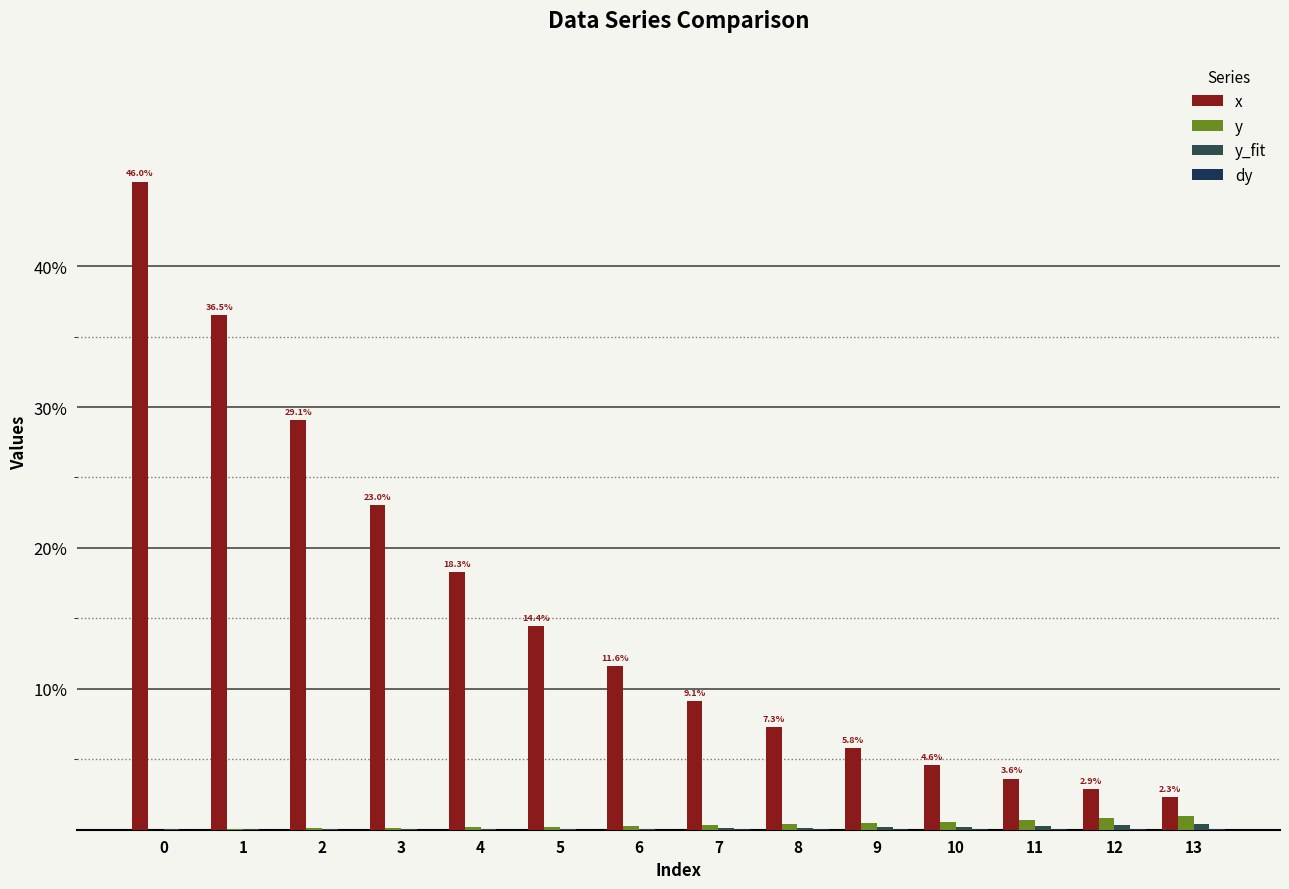

The value of y at 2 is 0.0. True or false?

False